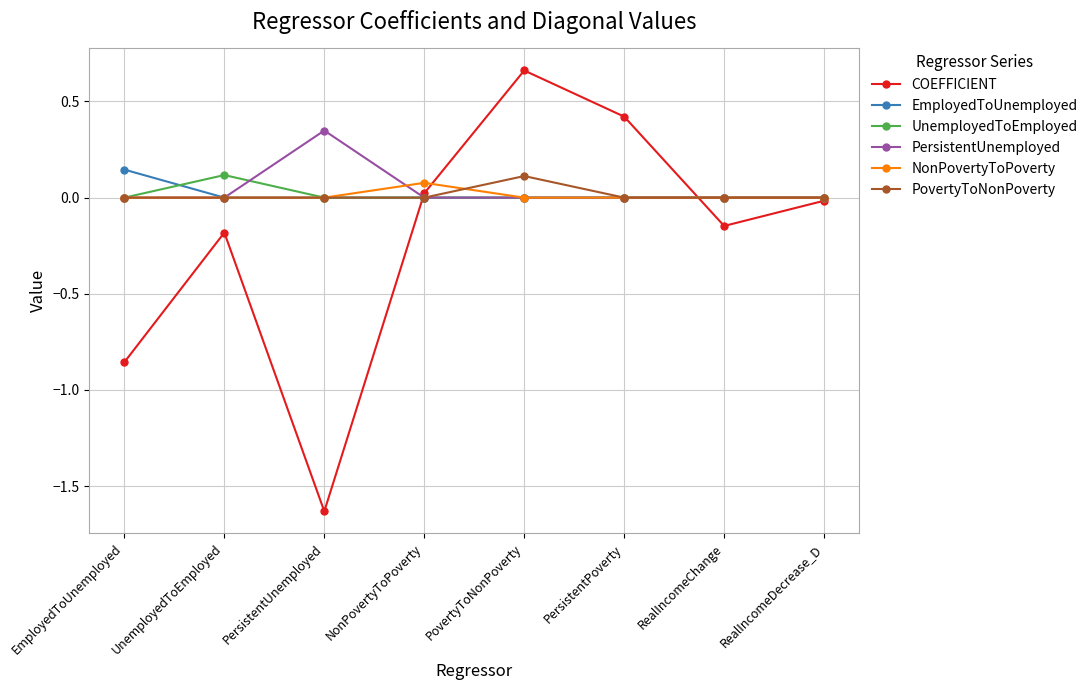

Which label corresponds to the smallest value in the chart?

PersistentUnemployed